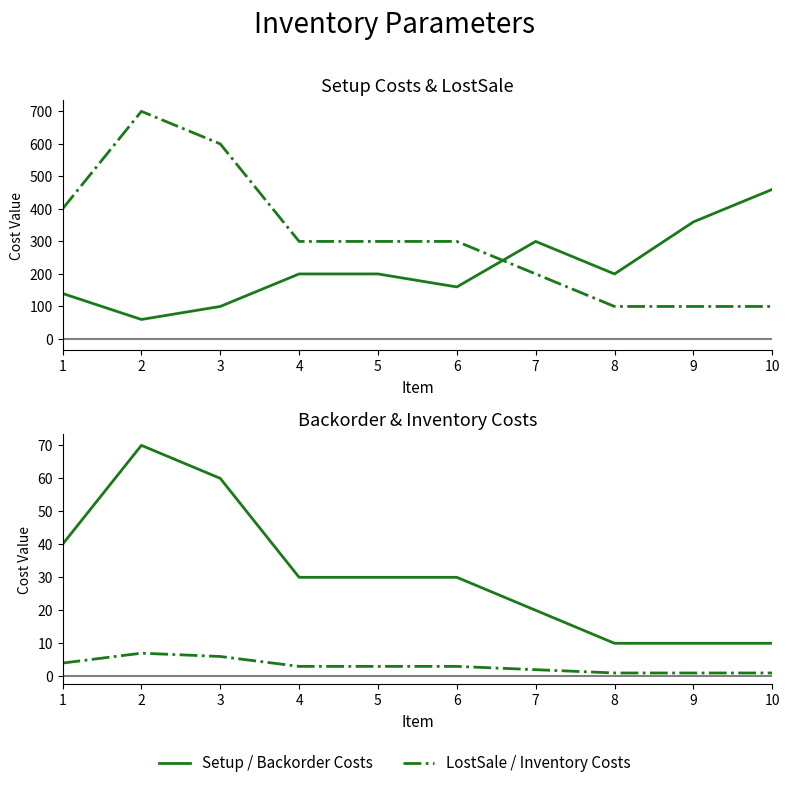

Which has a higher value, 5 or 6?

5